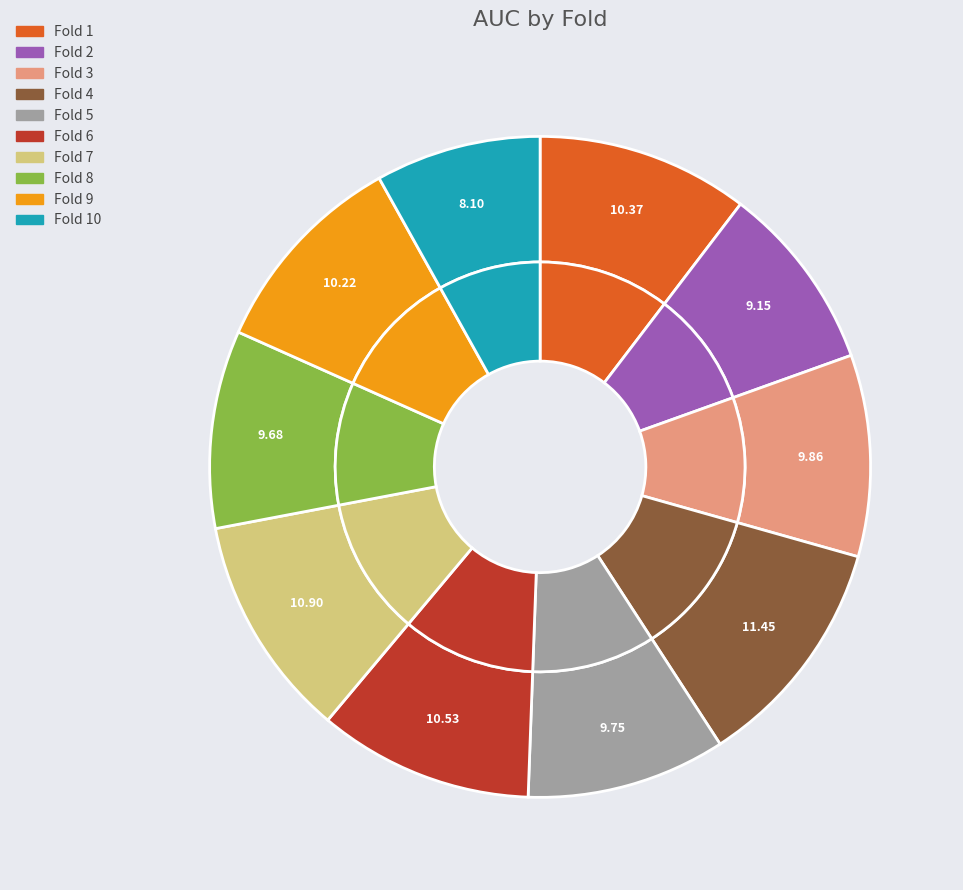

The Fold 3 slice represents 10% of the pie. True or false?

True